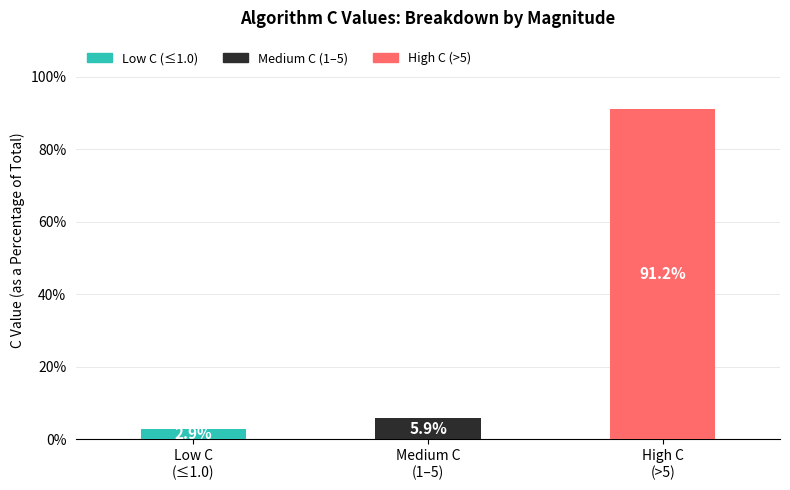

What are all the series names shown in the legend?

Low C (≤1.0), Medium C (1–5), High C (>5)